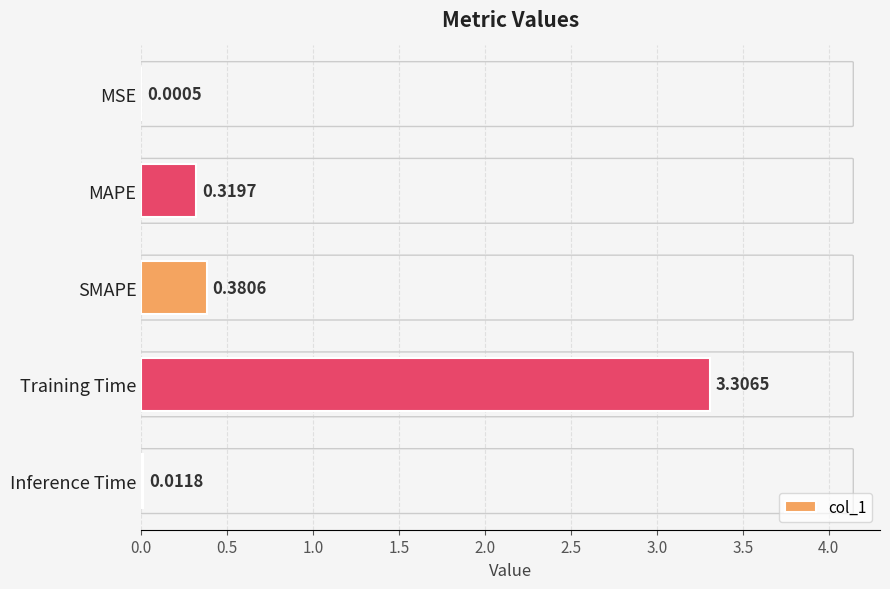

Where is the data nearest to the value 1?

SMAPE